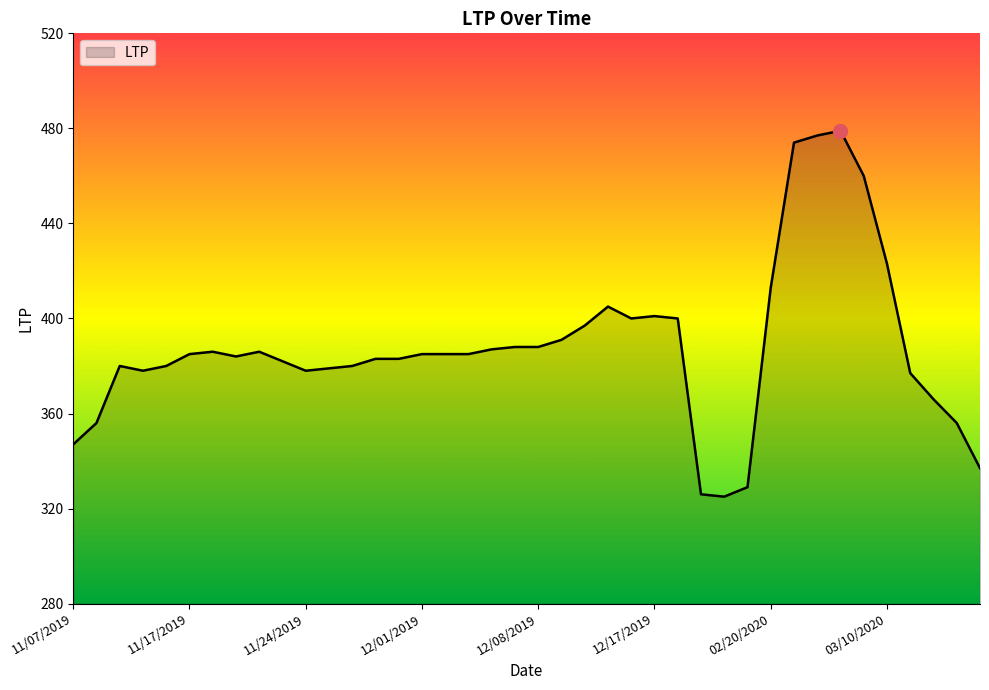

What is the smallest value displayed?

325